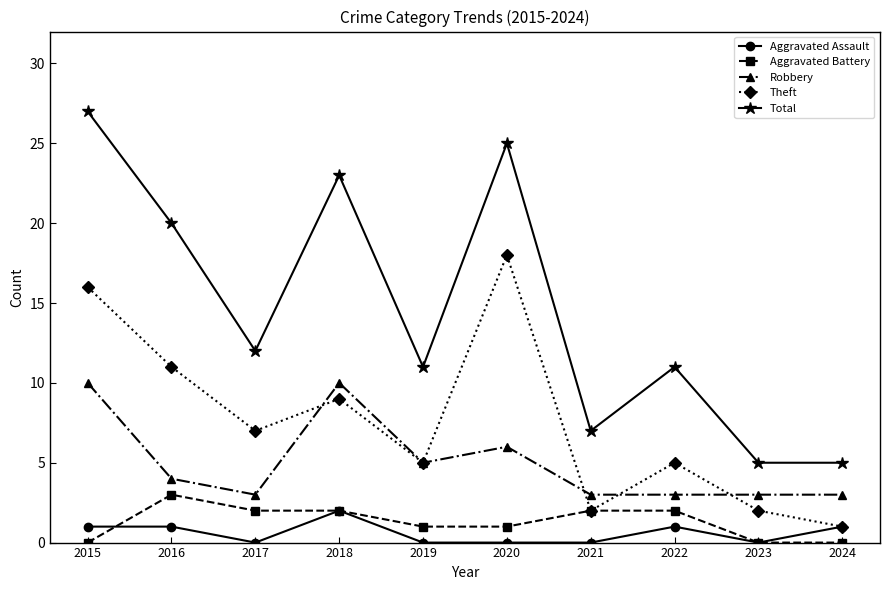

How many data points in Total are less than 12?

5